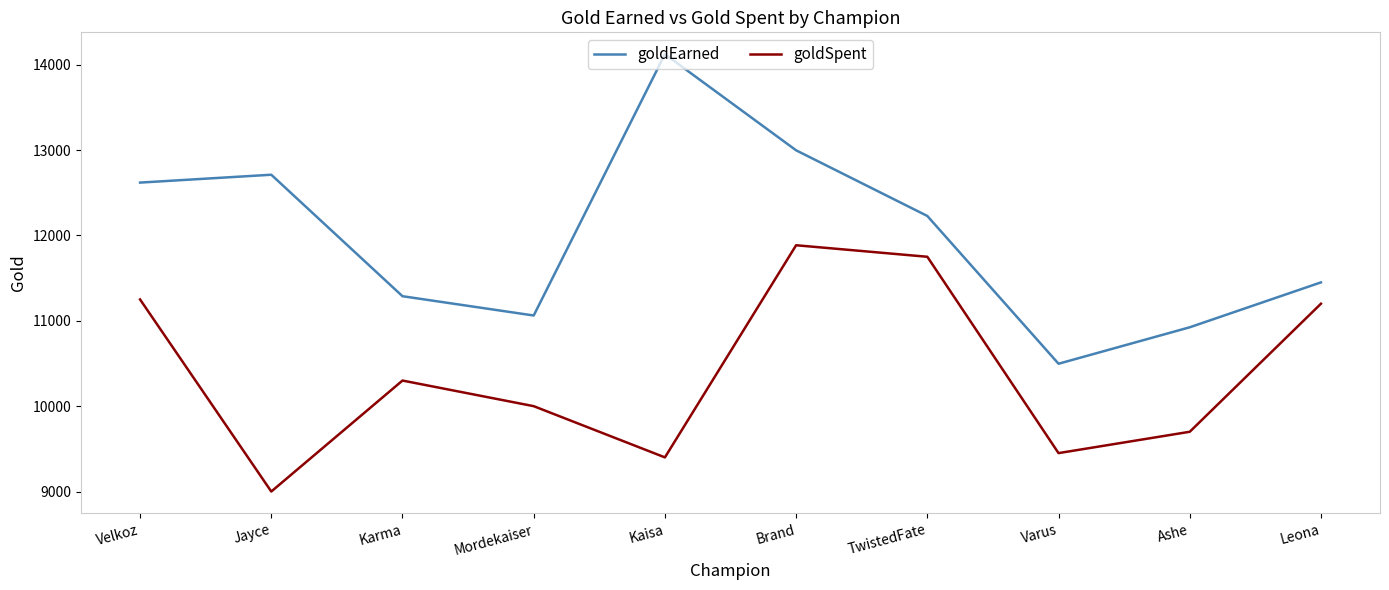

How many interior local valleys does the goldSpent series have?

3